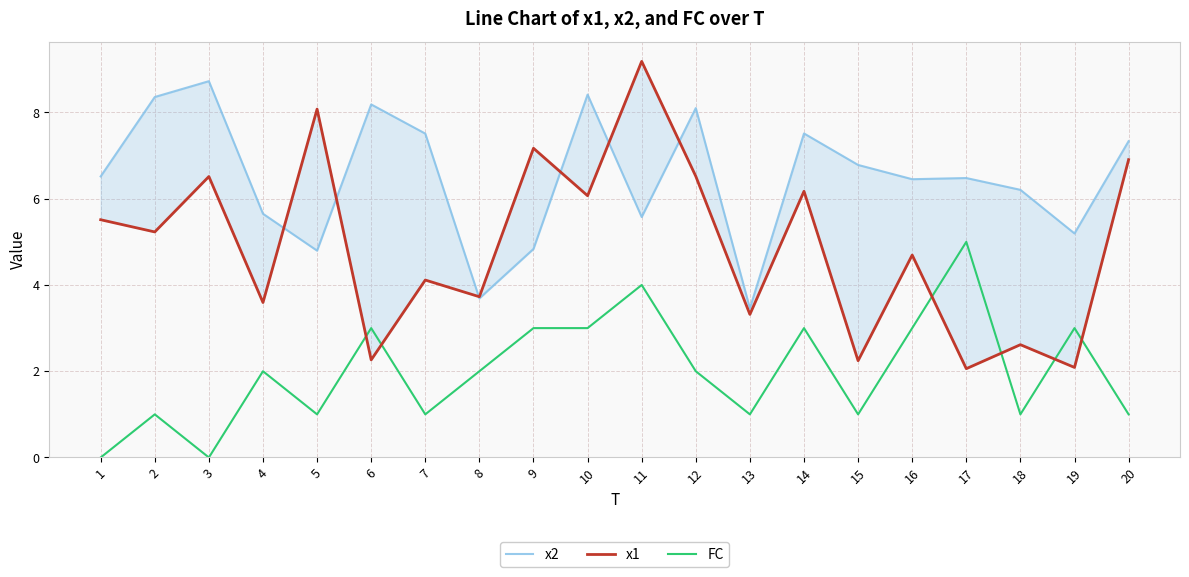

Which series has the widest spread of values?

x1